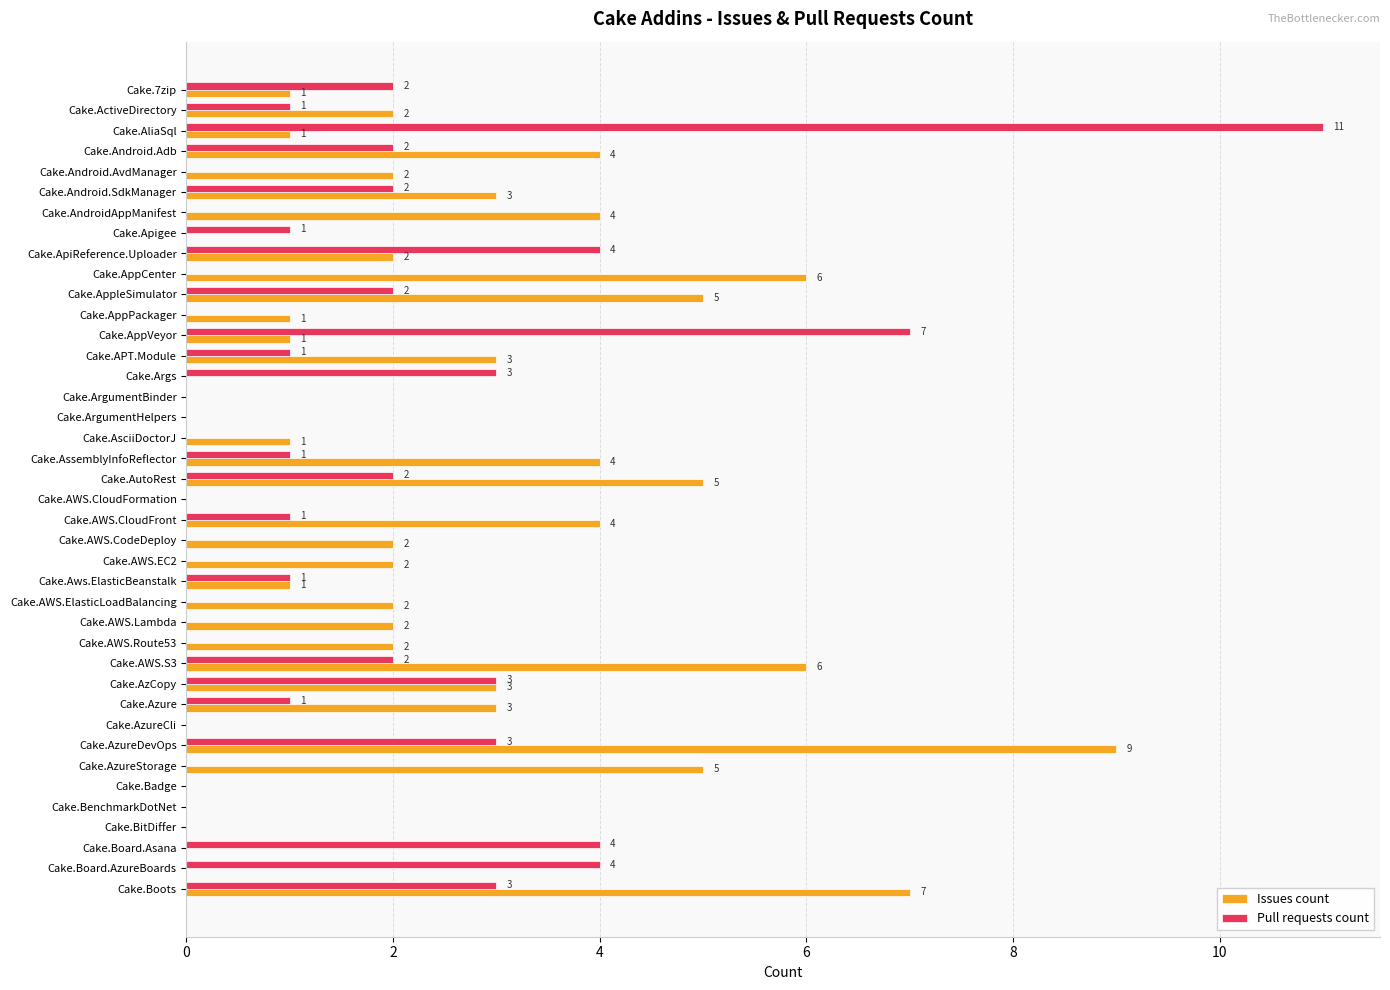

The value of Pull requests count at Cake.AWS.ElasticLoadBalancing is 0. True or false?

True